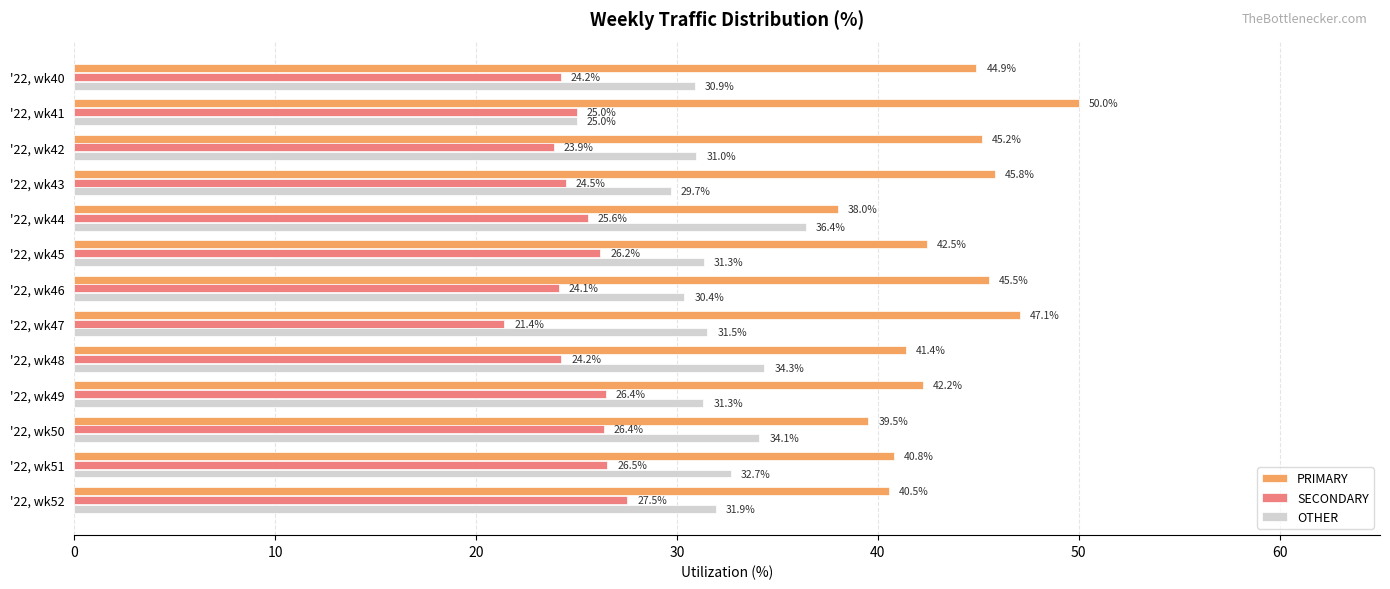

Is the value of OTHER at '22, wk47 greater than the value of PRIMARY at '22, wk49?

No